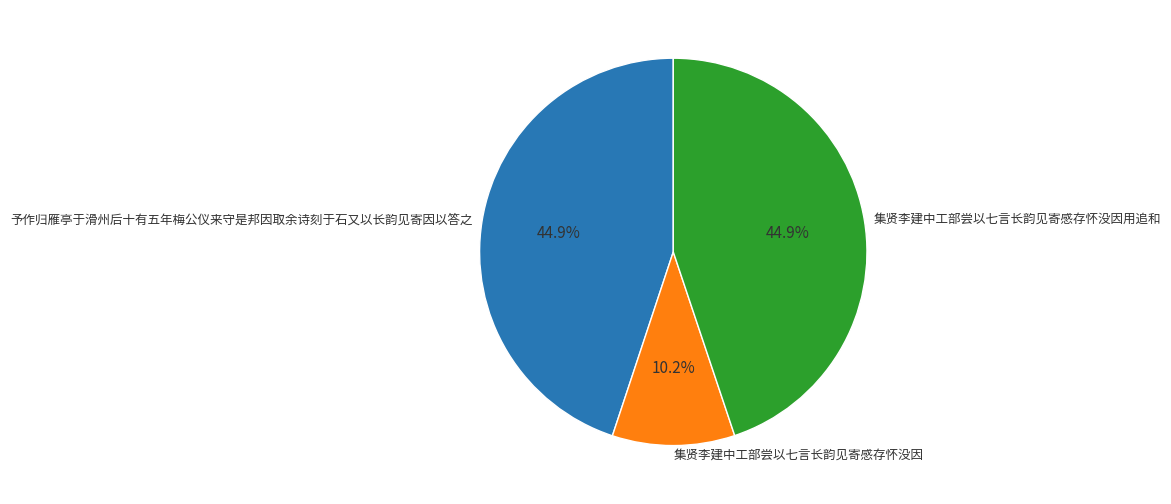

To the nearest percent, what percentage of the pie is 集贤李建中工部尝以七言长韵见寄感存怀没因?

10%